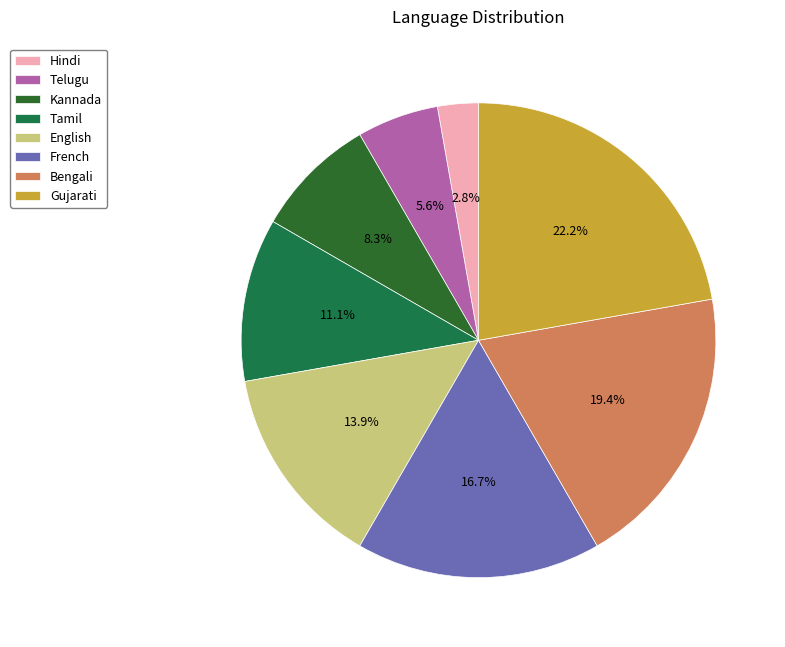

Which category has the smallest portion of the pie?

Hindi